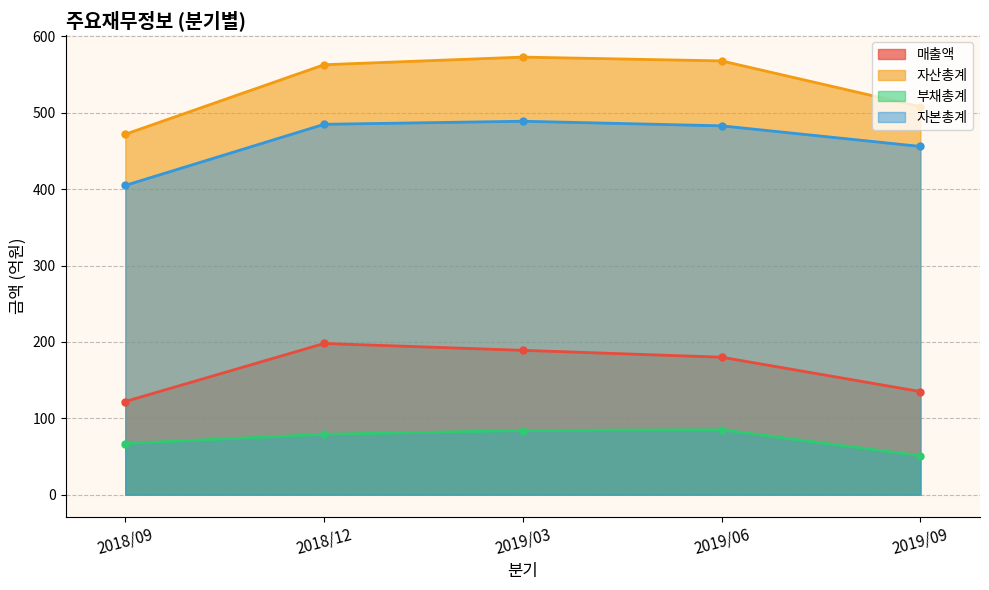

Rank the categories by 매출액 value from highest to lowest.

2018/12, 2019/03, 2019/06, 2019/09, 2018/09